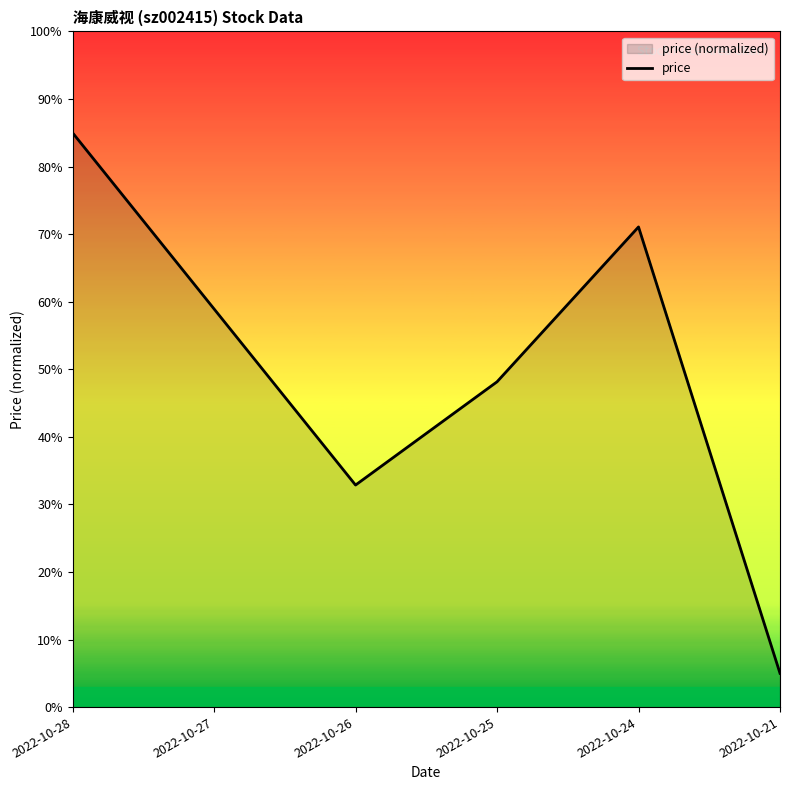

Is it true that the value at 2022-10-26 is 58.9?

False